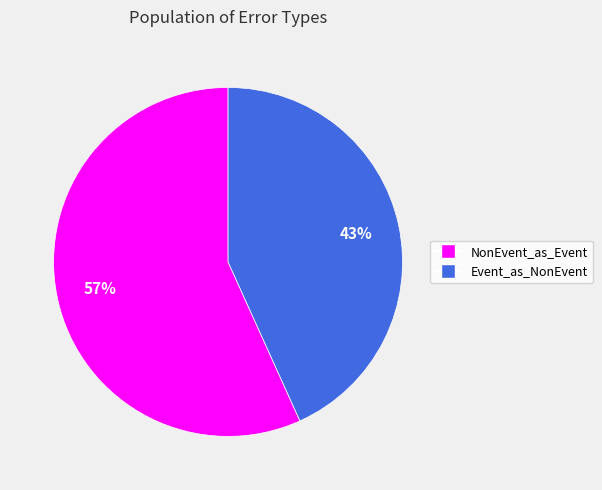

Is there any slice that represents more than half of the pie?

Yes